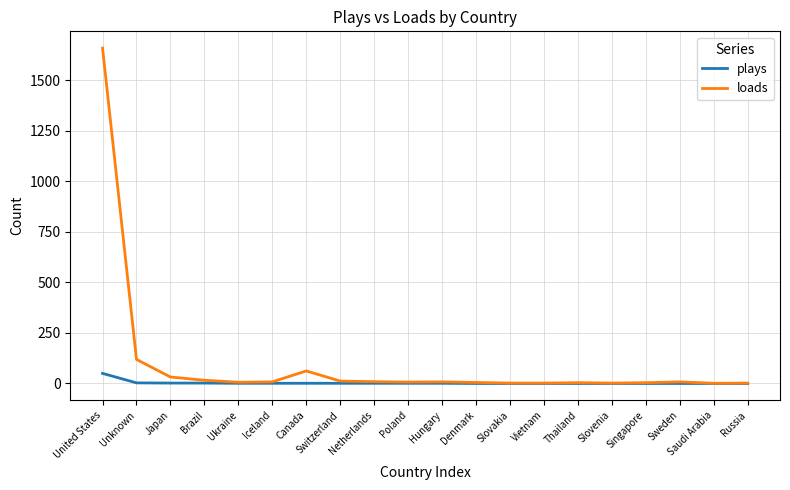

Which series has the largest total across all categories?

loads